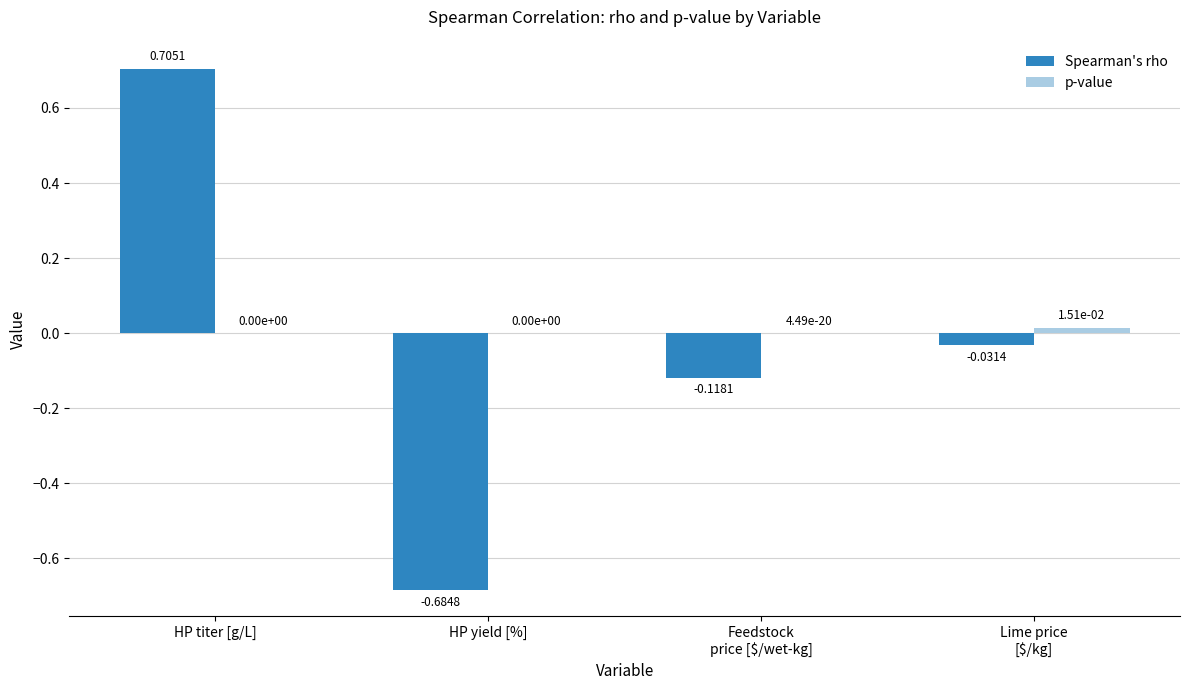

How many groups of bars are there?

4